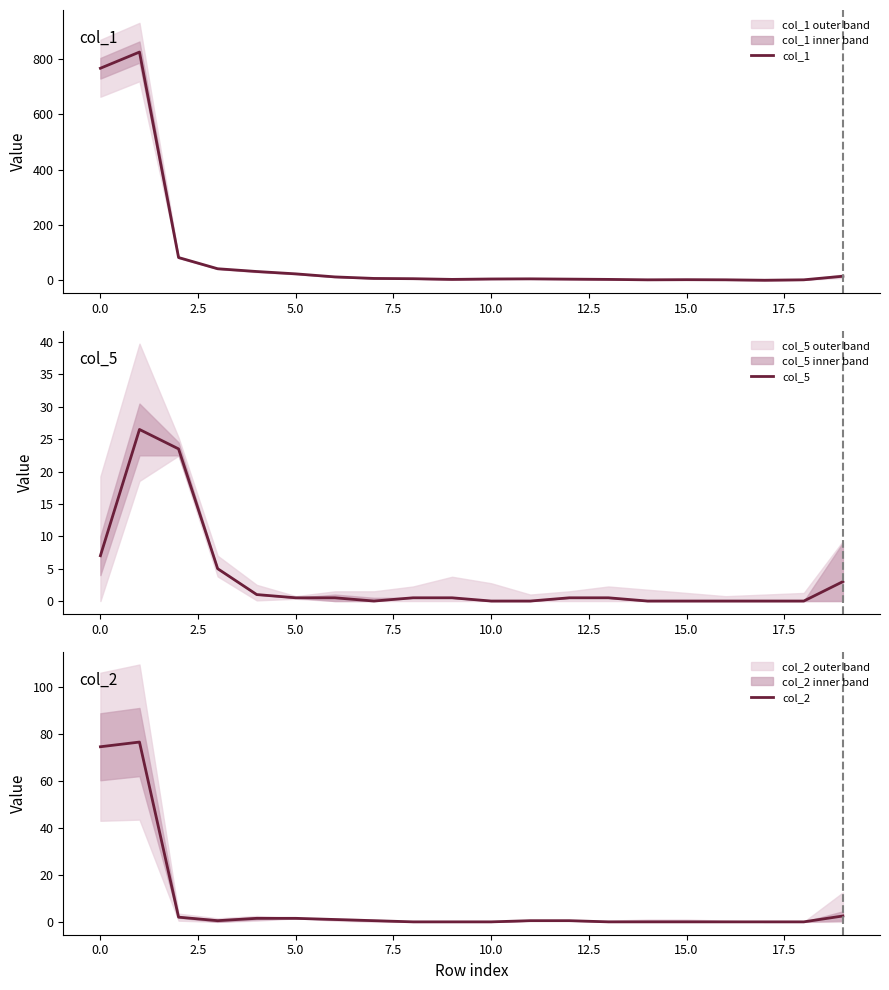

True or false: col_1 and col_5 intersect in this chart.

False